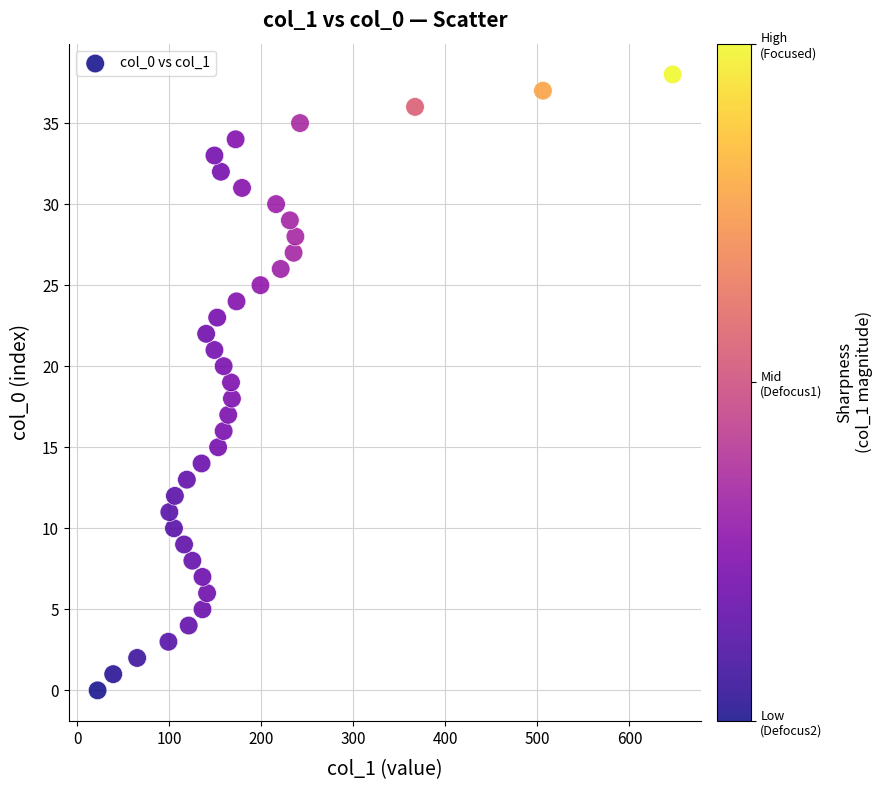

What is the range of X values (max minus min)?

625